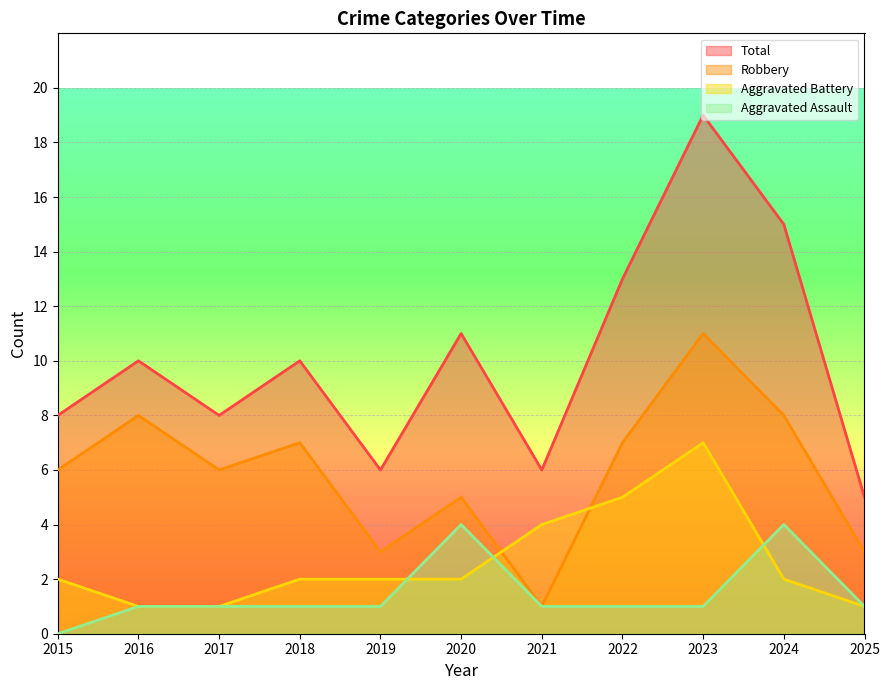

What are all the series names shown in the legend?

Total, Robbery, Aggravated Battery, Aggravated Assault